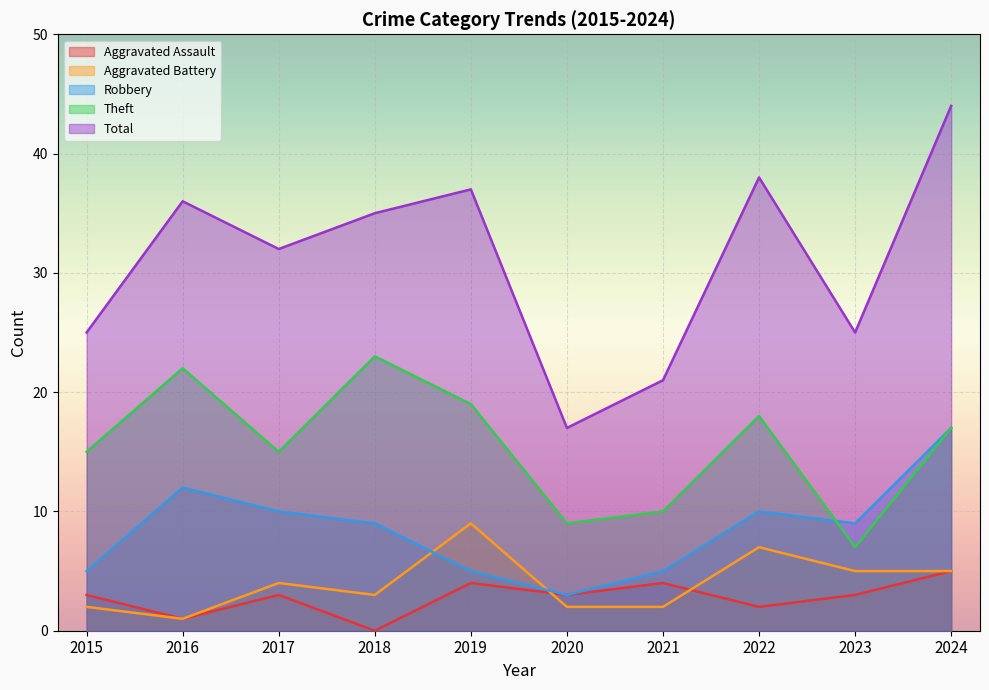

Is it true that Theft equals 28 at 2022?

False